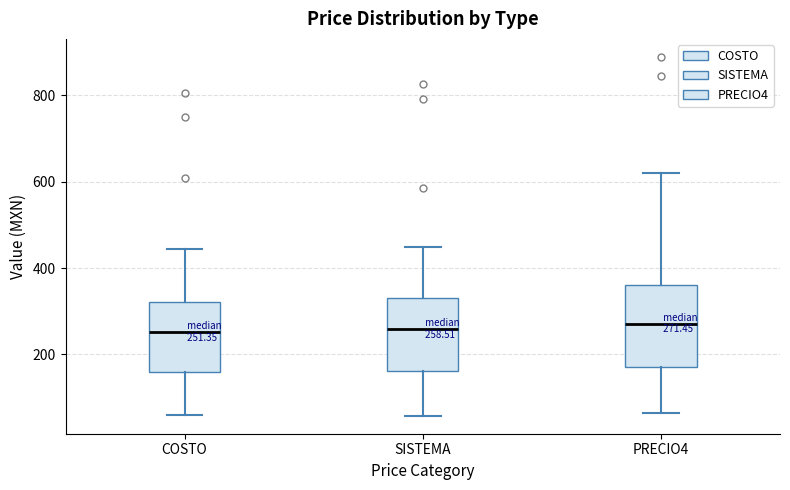

Comparing the boxes themselves (not the whiskers), which one is the tallest?

PRECIO4